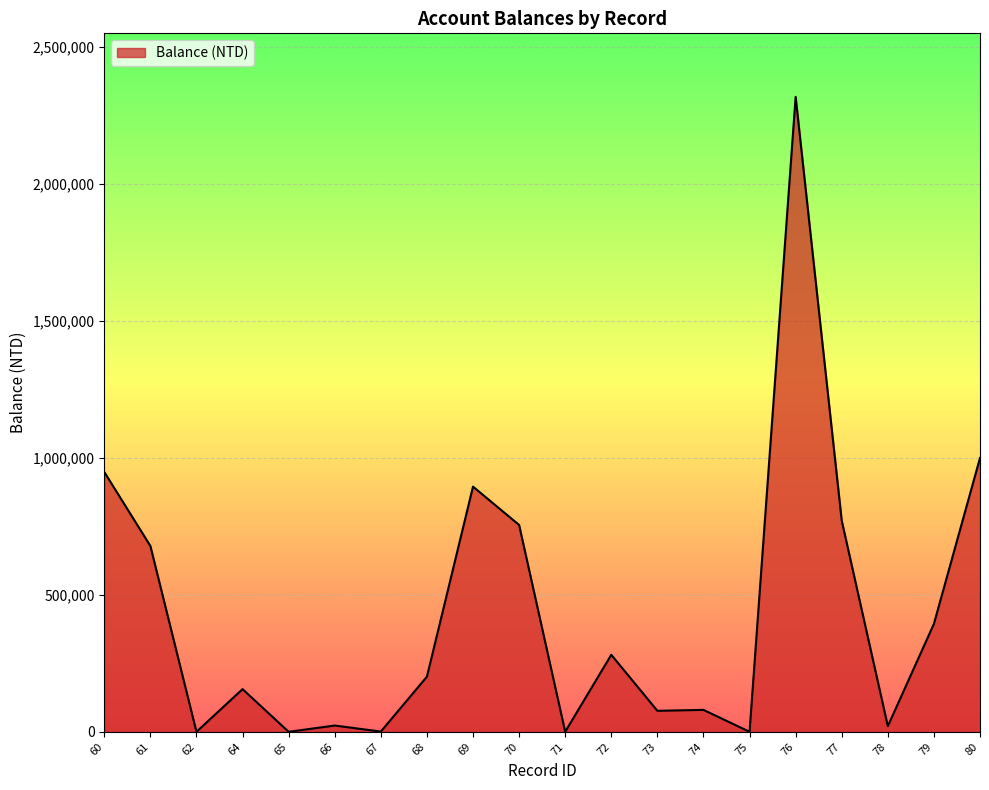

What is the change in value from 61 to 79?

-284403